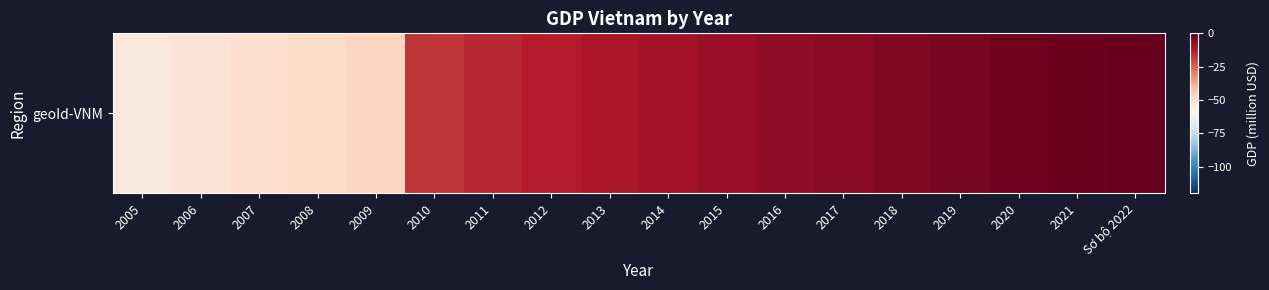

Reading left to right, list all the values displayed in this chart.

-53.5	-51.9	-50.1	-48.4	-47.2	-16.9	-14.9	-13.0	-11.6	-10.0	-8.4	-7.0	-5.8	-4.5	-3.1	-2.0	-1.2	0.0